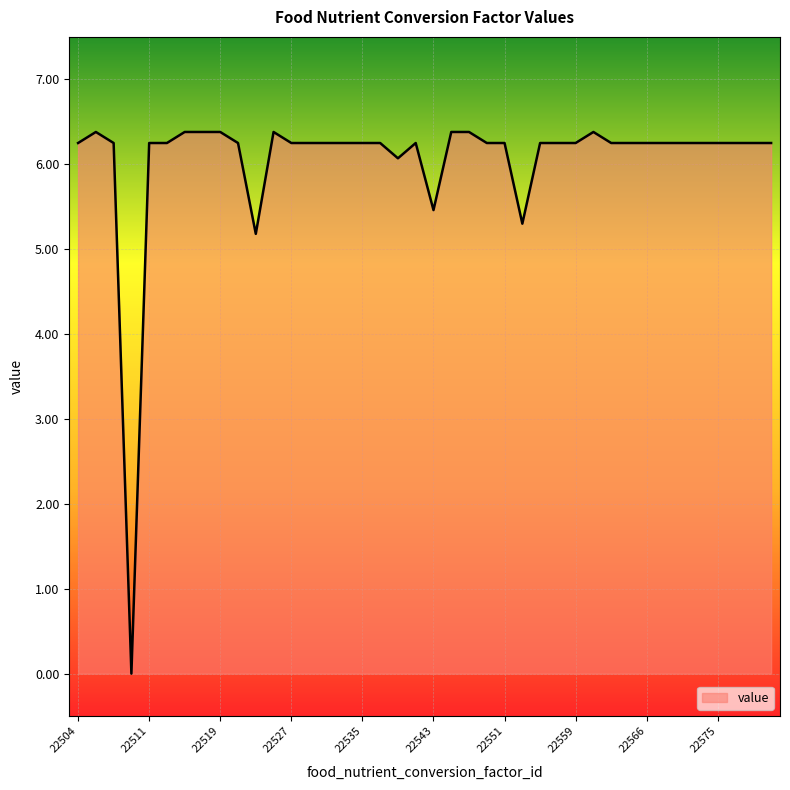

What is the difference between the second highest and minimum values?

6.4